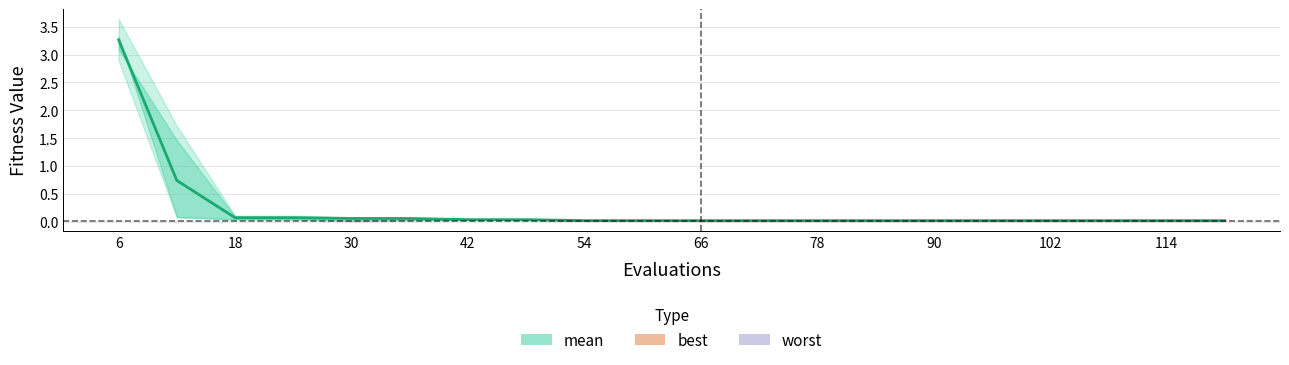

Count the number of data series in this chart.

1